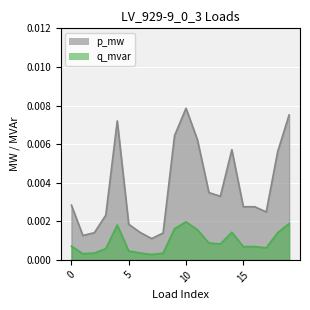

Which series has the largest total across all categories?

p_mw